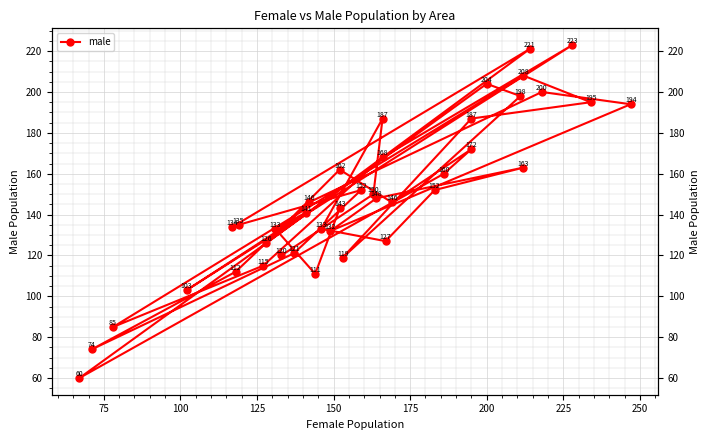

How many data points are above 146?

19